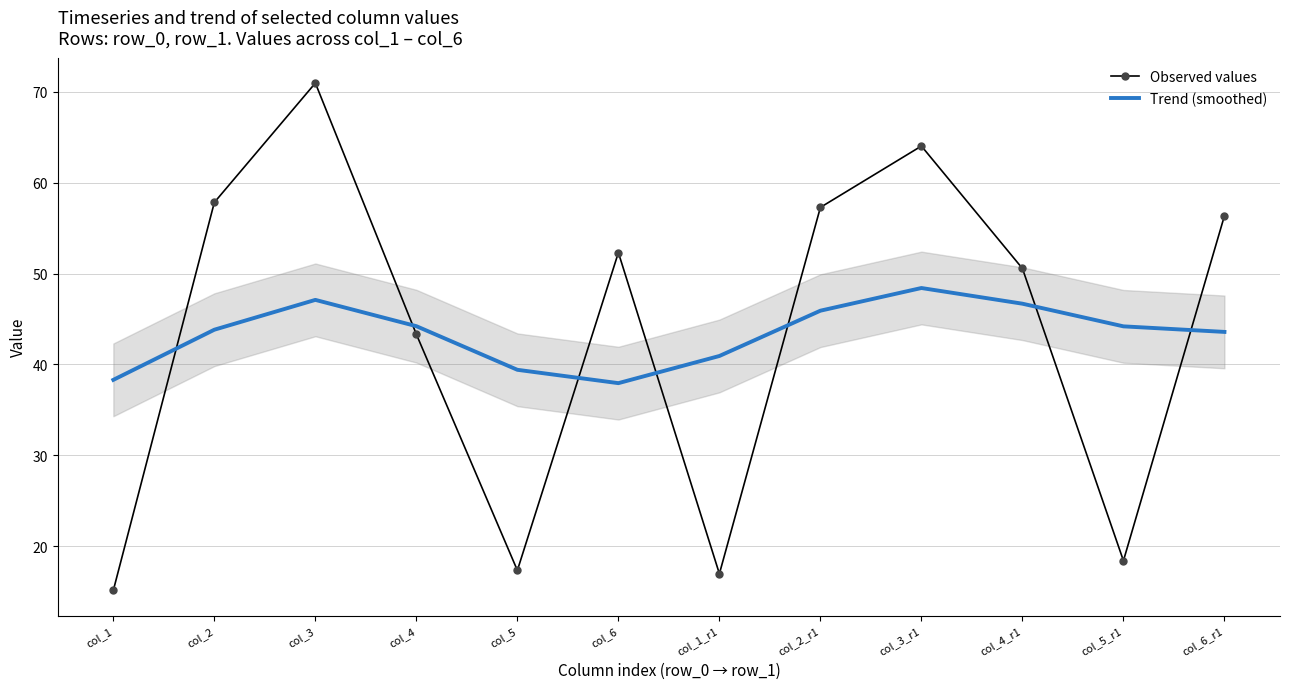

Which series has the largest range (max minus min)?

Observed values